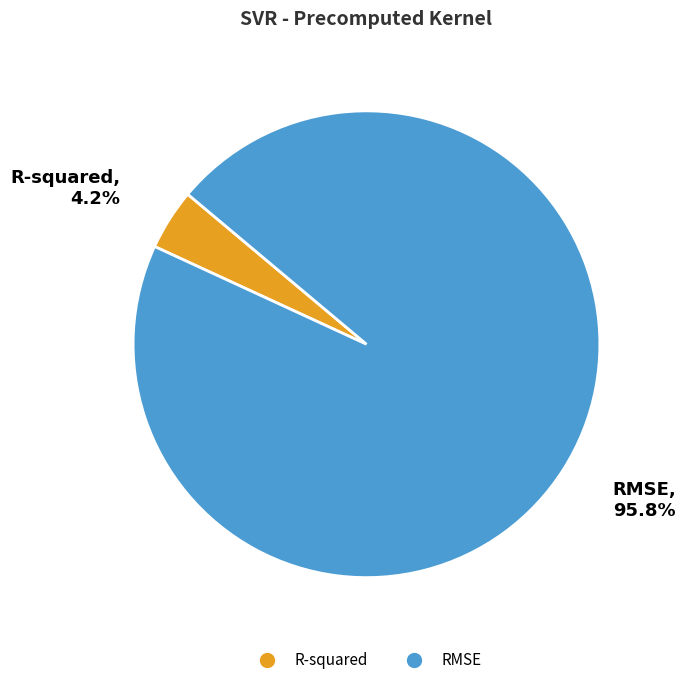

To the nearest percent, what portion does R-squared represent?

4%